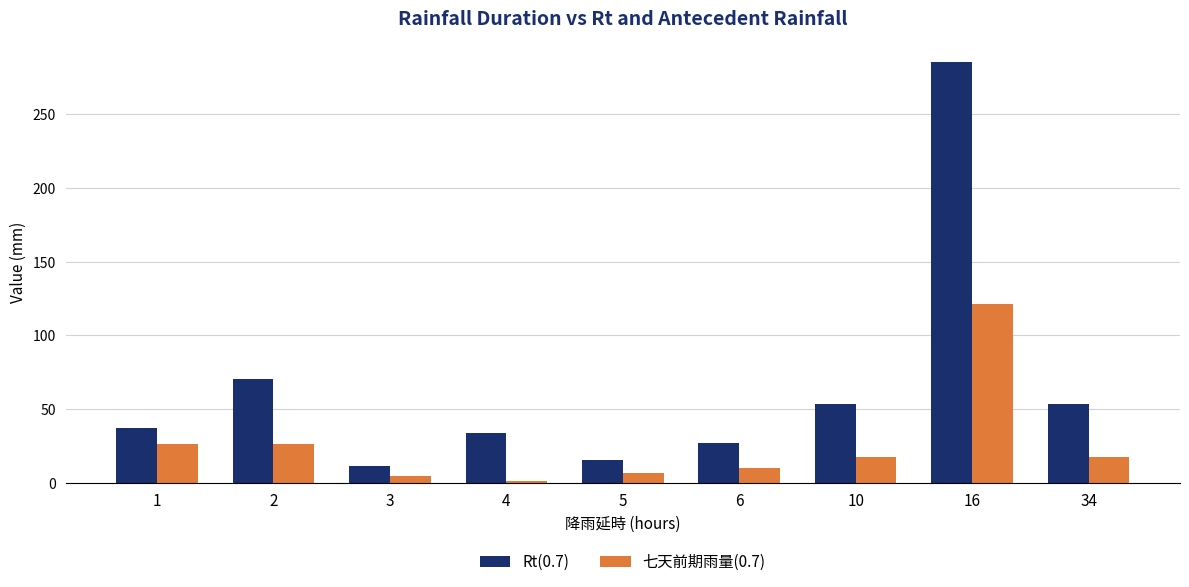

How many bars are there in total?

18